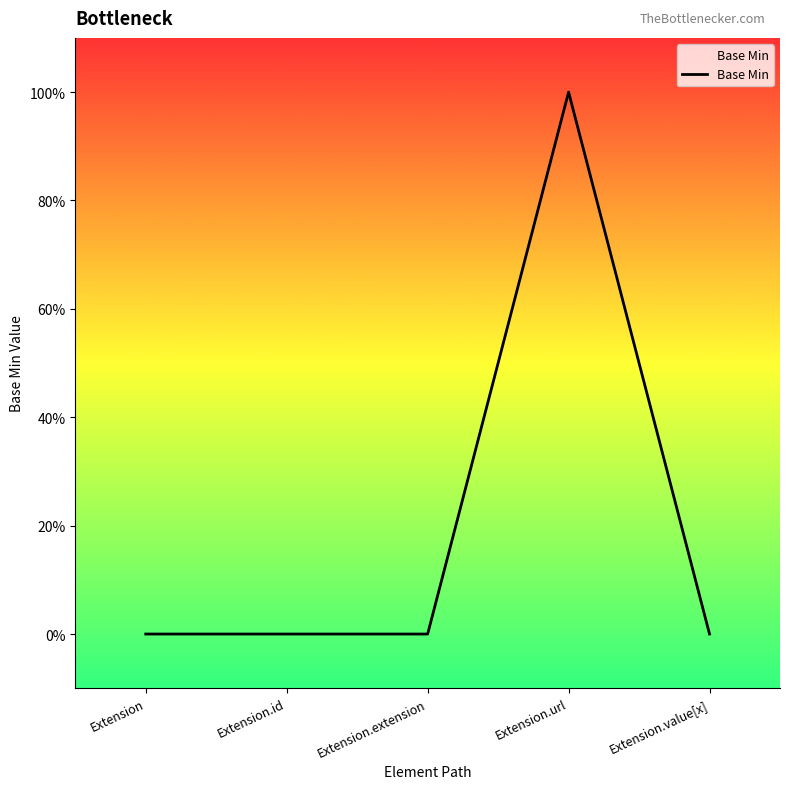

Rank the categories by value from highest to lowest.

Extension.url, Extension, Extension.id, Extension.extension, Extension.value[x]